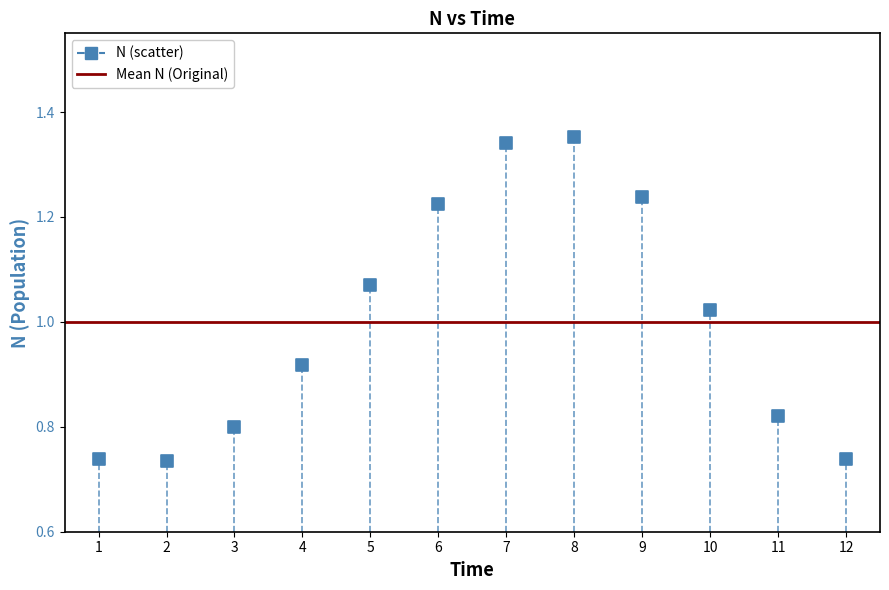

What is the average X value?

6.5